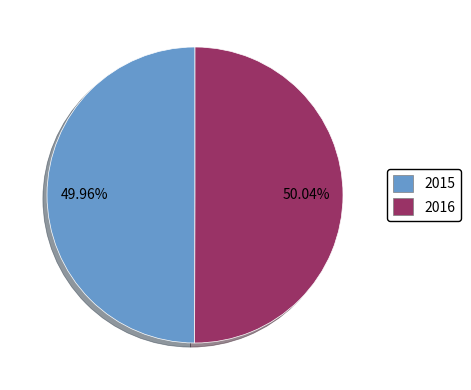

Do 2015 and 2016 together represent more than half of the pie?

Yes